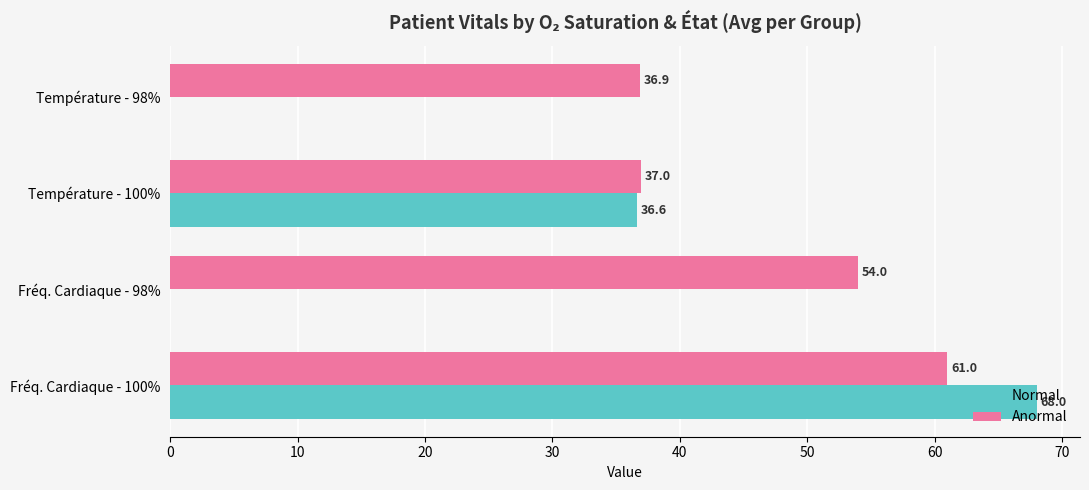

What are all the series names shown in the legend?

Normal, Anormal